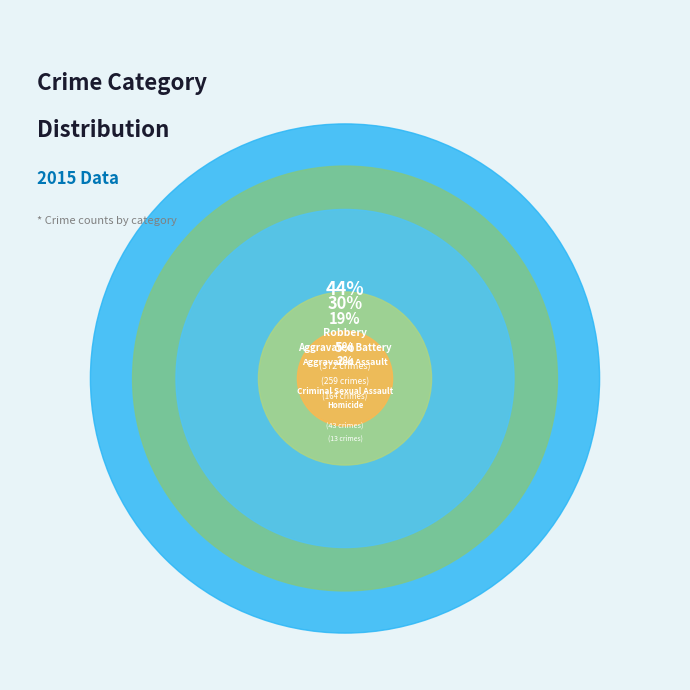

To the nearest percent, what is the average slice percentage?

20%